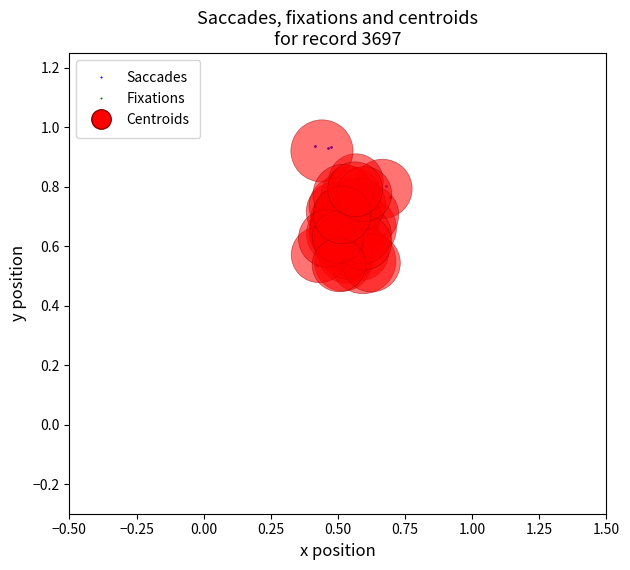

What are all the series names shown in the legend?

Saccades, Fixations, Centroids